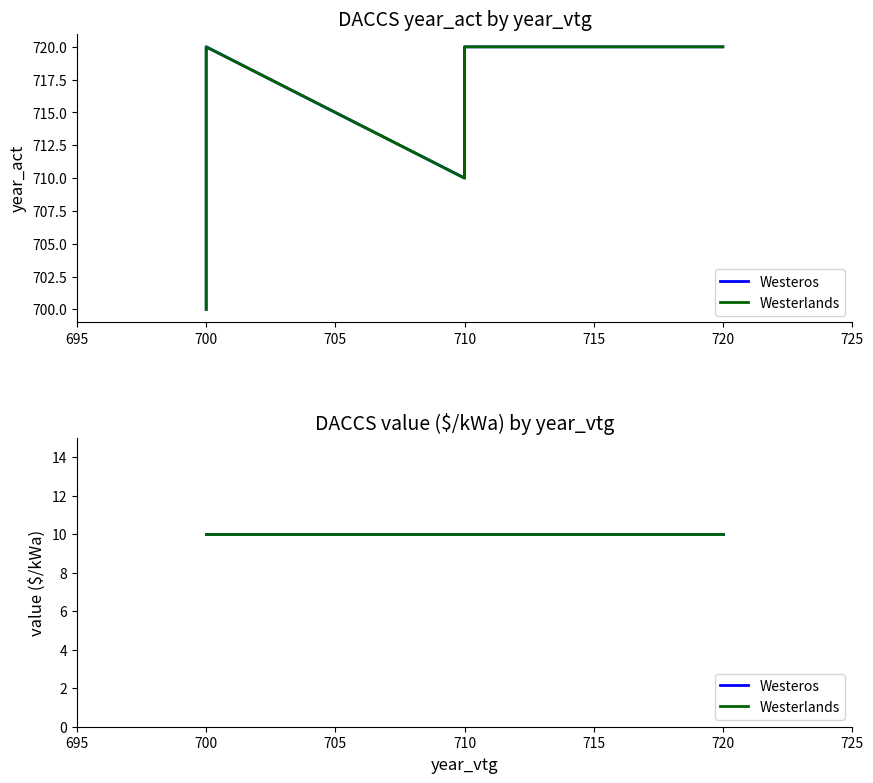

Is the value of Westeros at 720 greater than the value of Westerlands at 720?

No